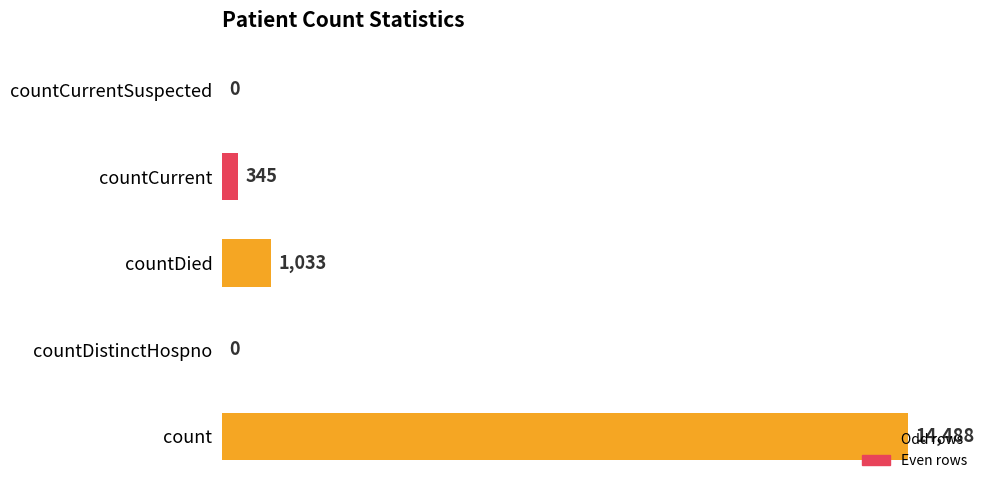

The chart shows a value of 14488 at count. True or false?

True